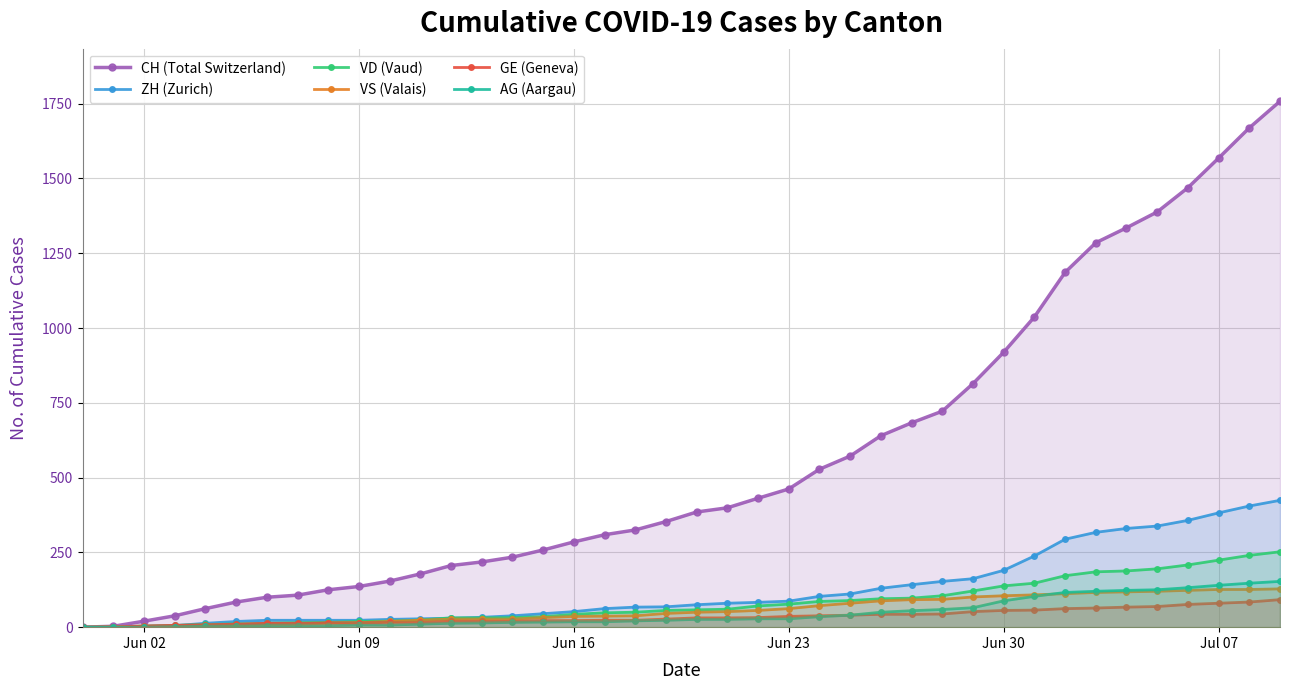

List the series in order of their peak value, lowest first.

GE (Geneva), VS (Valais), AG (Aargau), VD (Vaud), ZH (Zurich), CH (Total Switzerland)